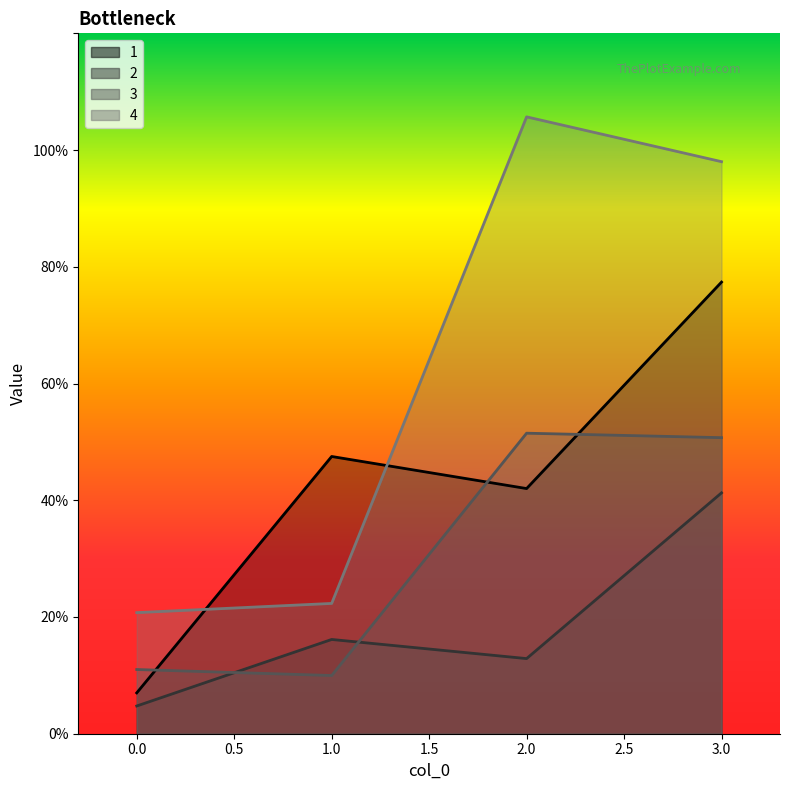

Count the number of data series in this chart.

4